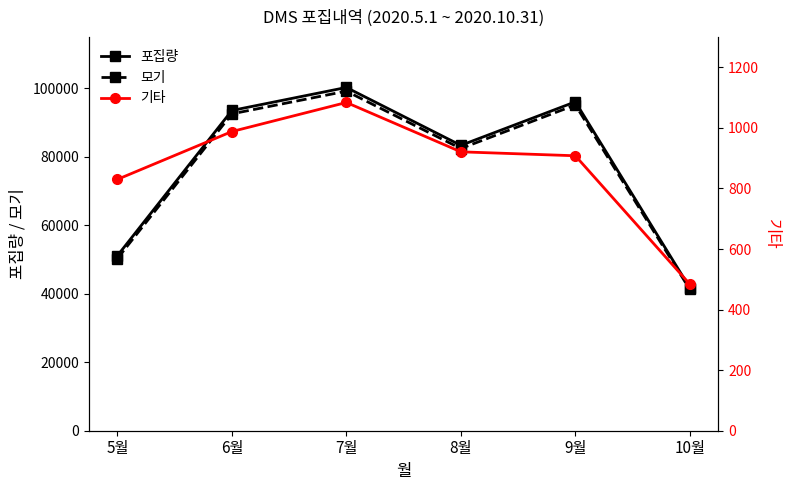

Between 9월 and 6월, which is larger?

9월